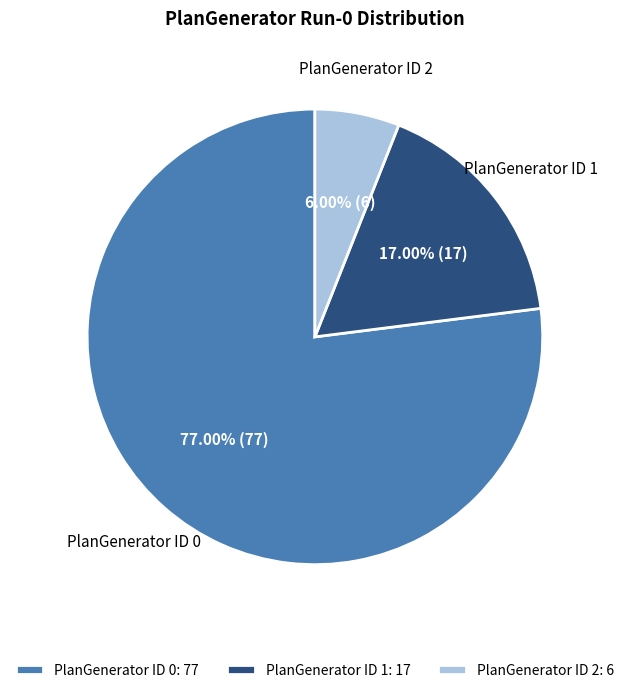

Is it true that PlanGenerator ID 1 is 10% of the pie?

False